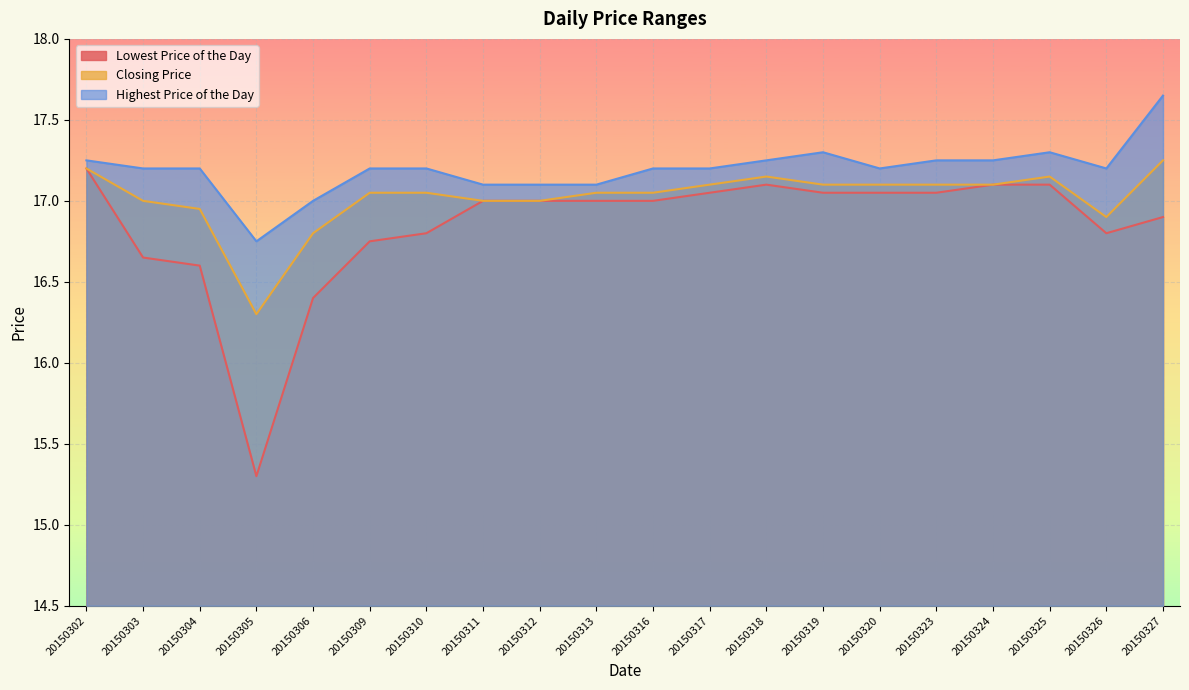

At 20150312, list the series in order from largest to smallest.

Highest Price of the Day, Lowest Price of the Day, Closing Price